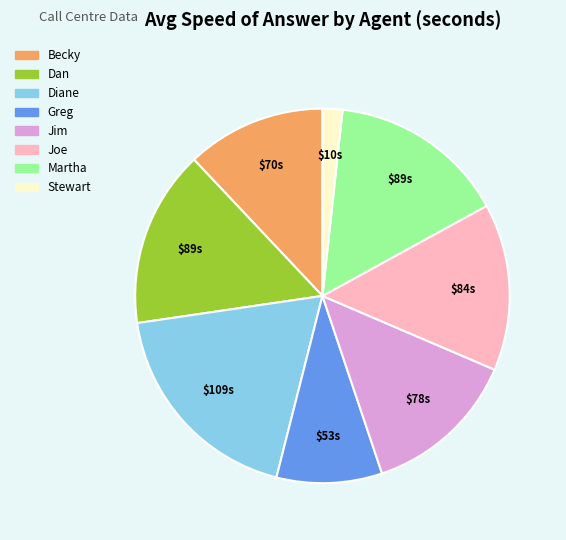

True or false: Greg accounts for 9% of the total.

True